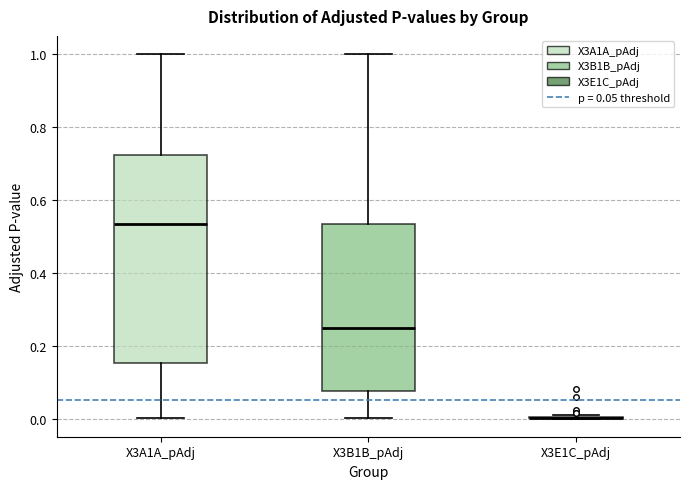

Reading left to right, transcribe this box plot: for each box, give where its median line is, the range the box spans, and where its two whiskers end, as read against the y-axis. The values are not printed on the chart, so give them approximately, as read against the axis.

X3A1A_pAdj: median 0.54, box 0.16 to 0.72, whiskers 0.00 to 1.00
X3B1B_pAdj: median 0.24, box 0.08 to 0.54, whiskers 0.00 to 1.00
X3E1C_pAdj: box collapsed to a line at 0.00, whiskers 0.00 to 0.00